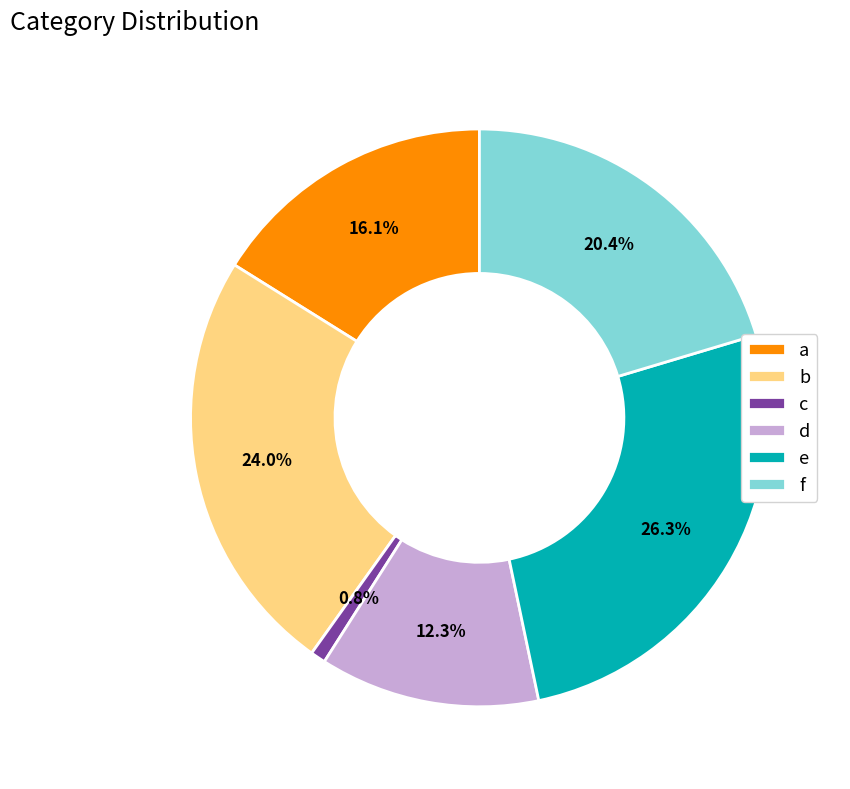

Count the number of slices in the pie.

6